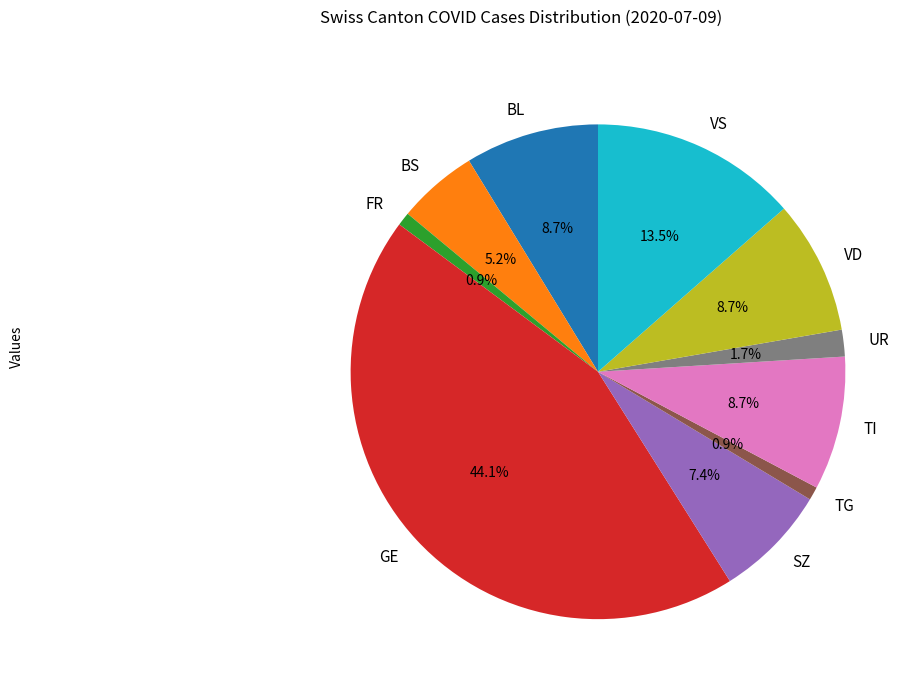

Which category has the biggest portion of the pie?

GE